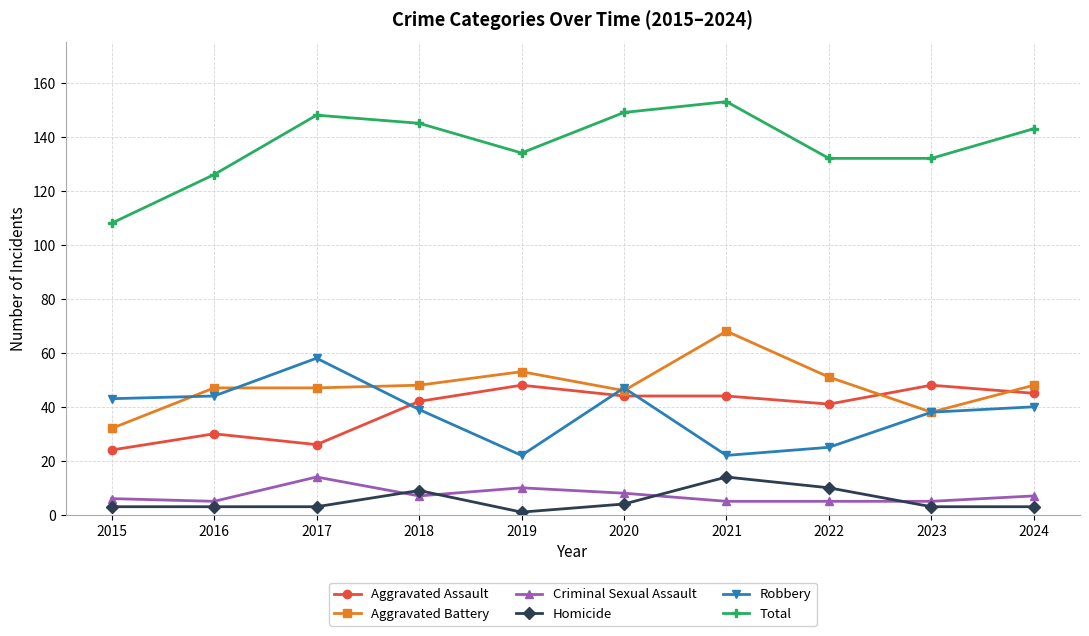

Rank the series at 2022 from lowest to highest value.

Criminal Sexual Assault, Homicide, Robbery, Aggravated Assault, Aggravated Battery, Total